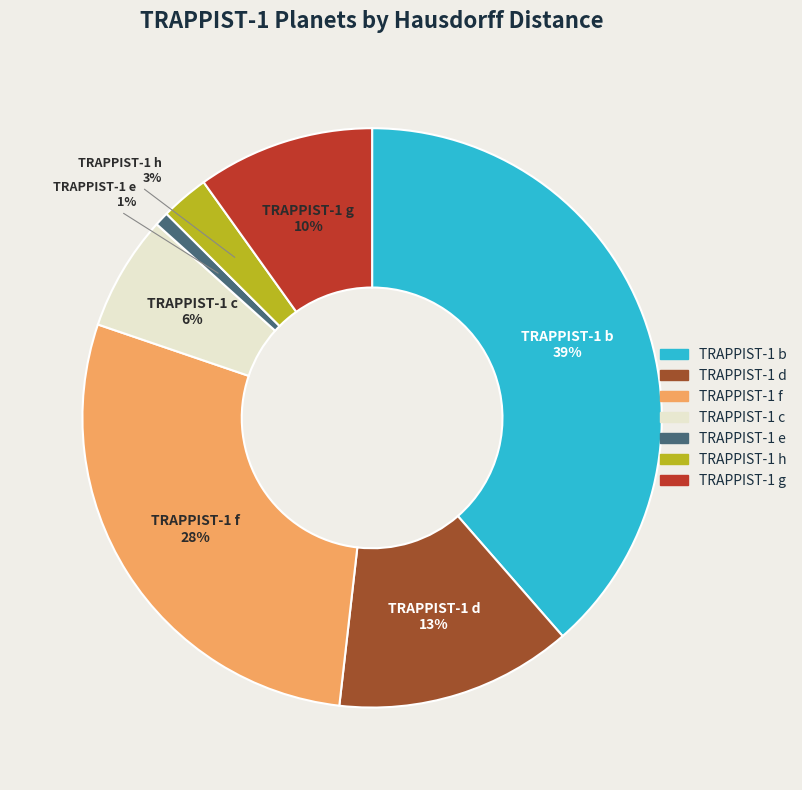

To the nearest percent, what portion does TRAPPIST-1 c represent?

6%